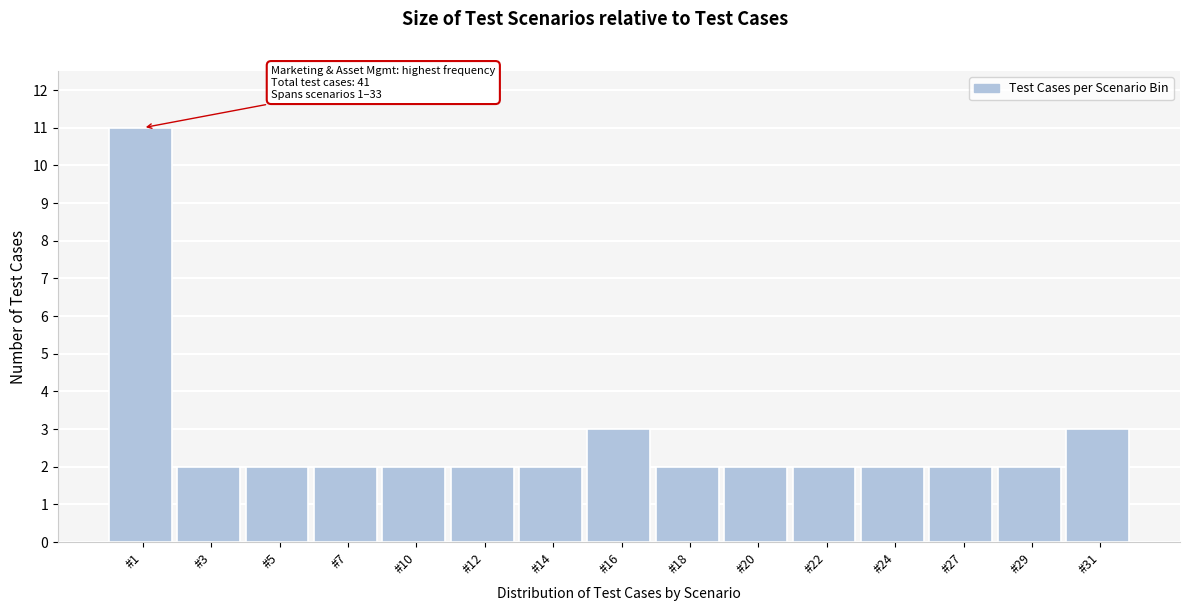

Reading left to right, transcribe all the data shown in this chart.

#1=11	#3=2	#5=2	#7=2	#10=2	#12=2	#14=2	#16=3	#18=2	#20=2	#22=2	#24=2	#27=2	#29=2	#31=3